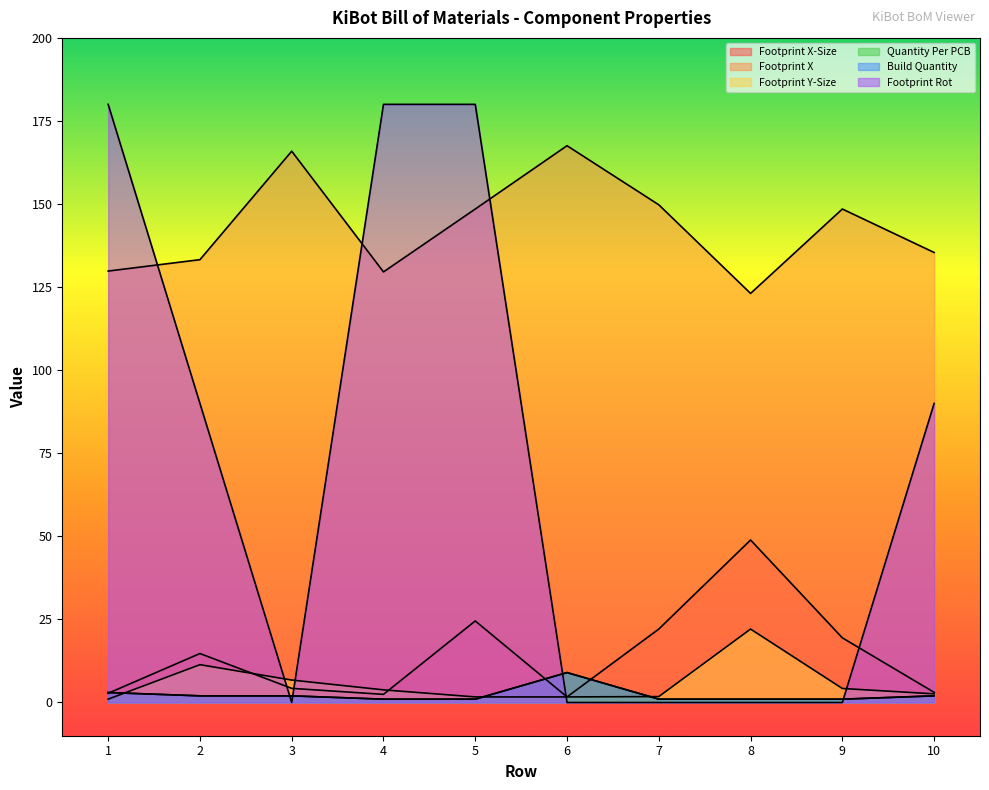

True or false: Build Quantity has more than 2 points higher than both neighbors.

False